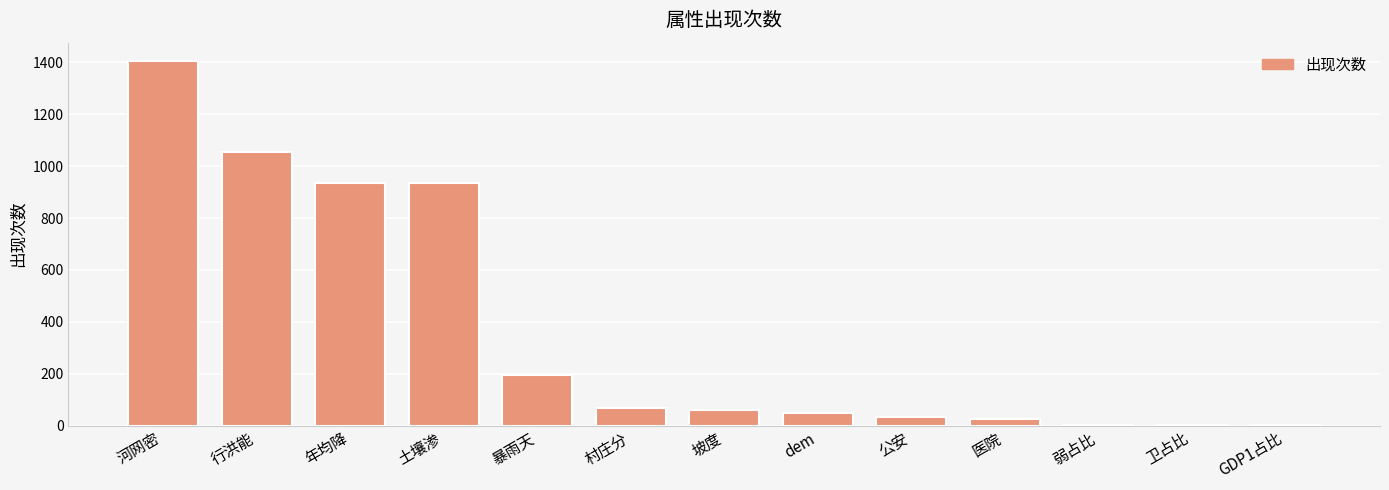

Which has a higher value, 行洪能 or 村庄分?

行洪能